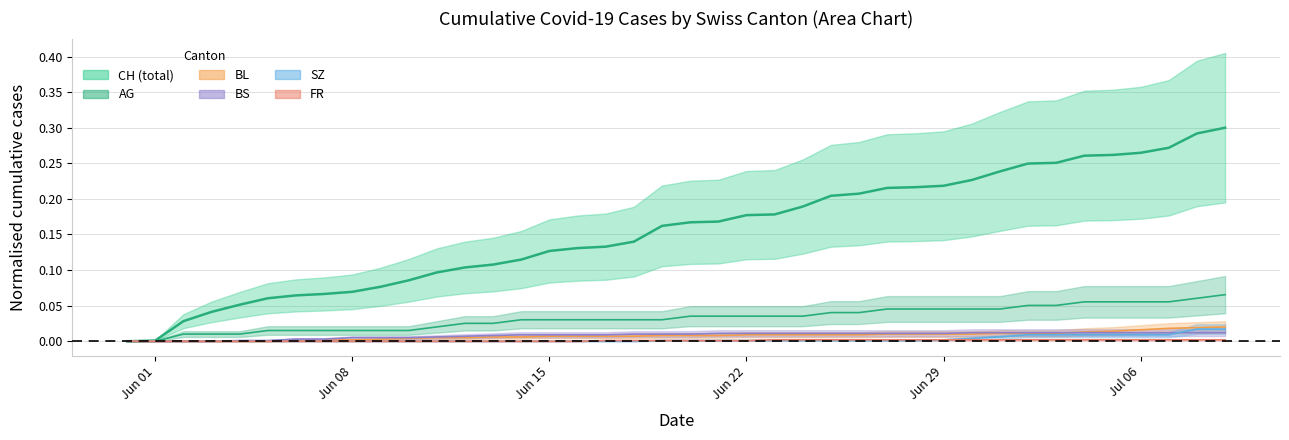

How many distinct data groups are displayed?

6